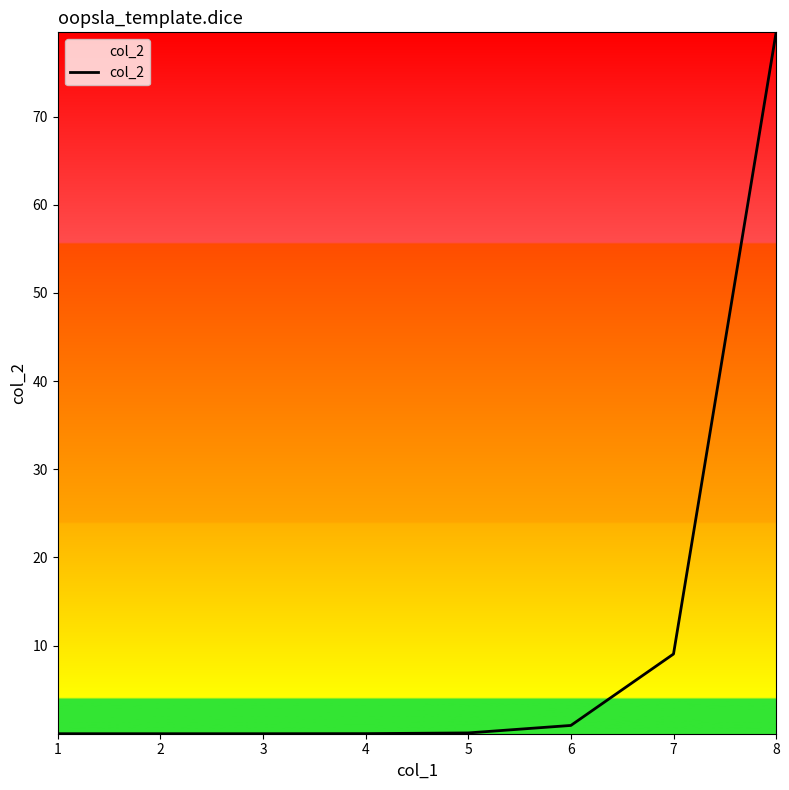

What value does the data have at 8?

79.6